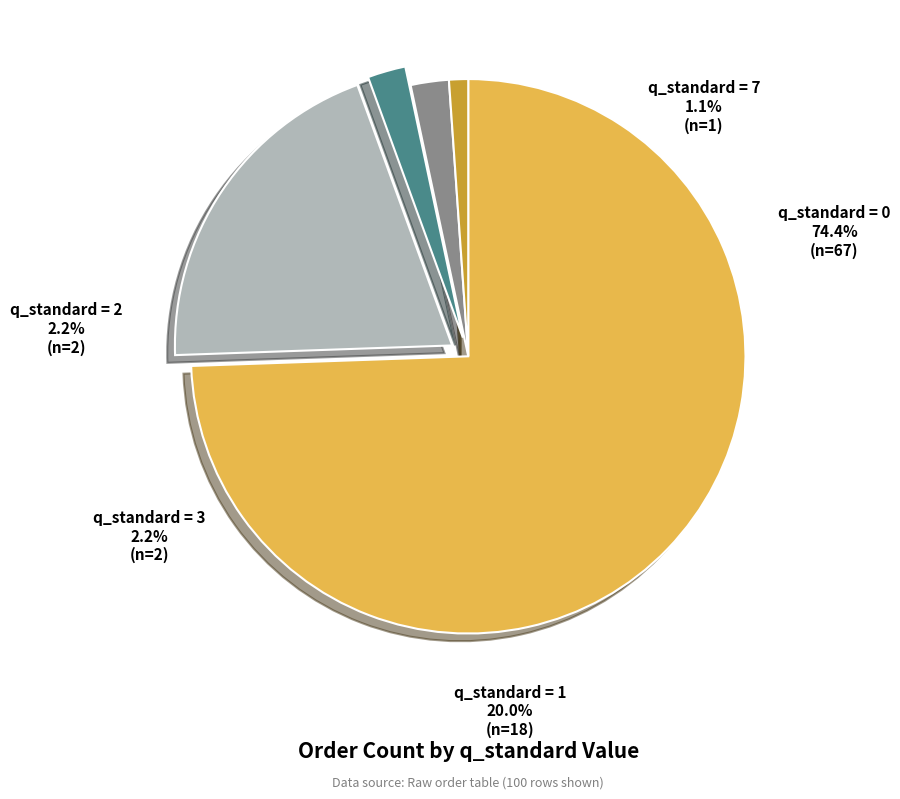

Which category has the smallest portion of the pie?

q_standard = 7